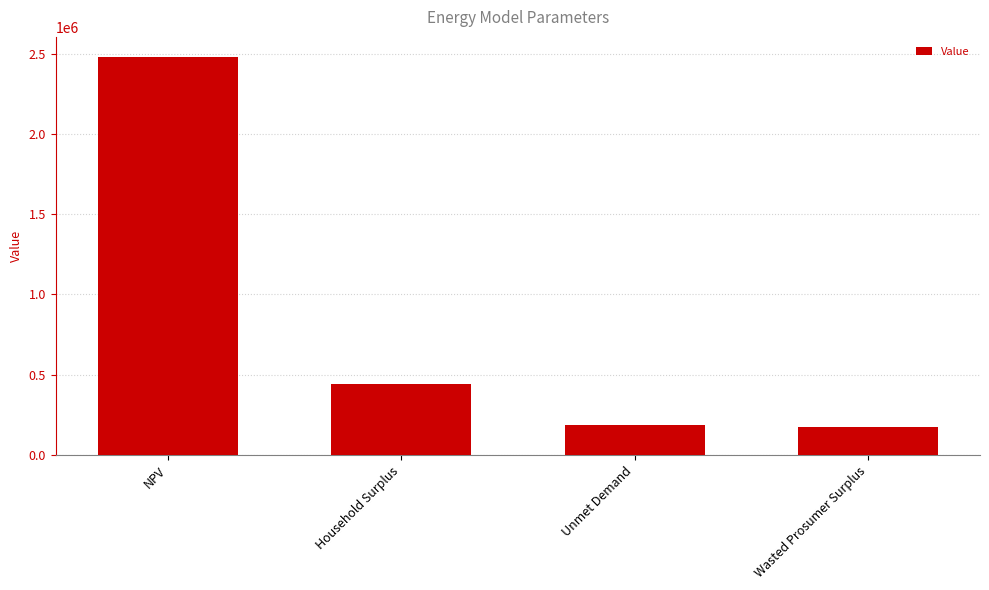

What position from the left is Wasted Prosumer Surplus?

4